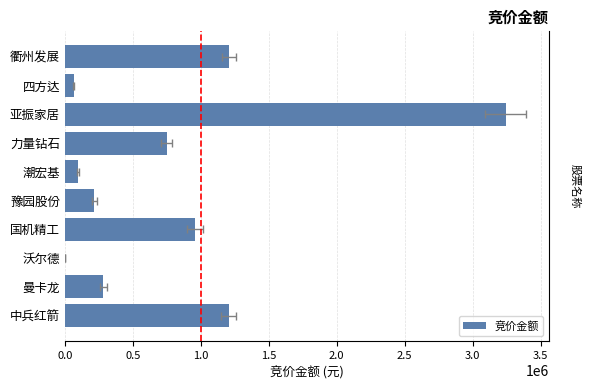

What is the average value?

802956